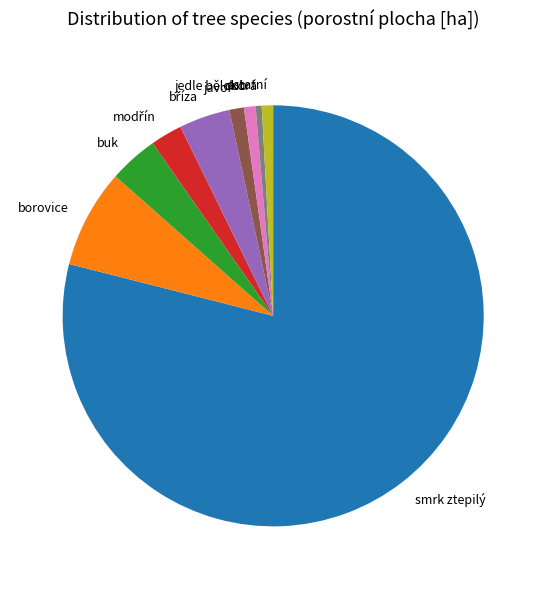

Which has a higher value, smrk ztepilý or ostatní?

smrk ztepilý